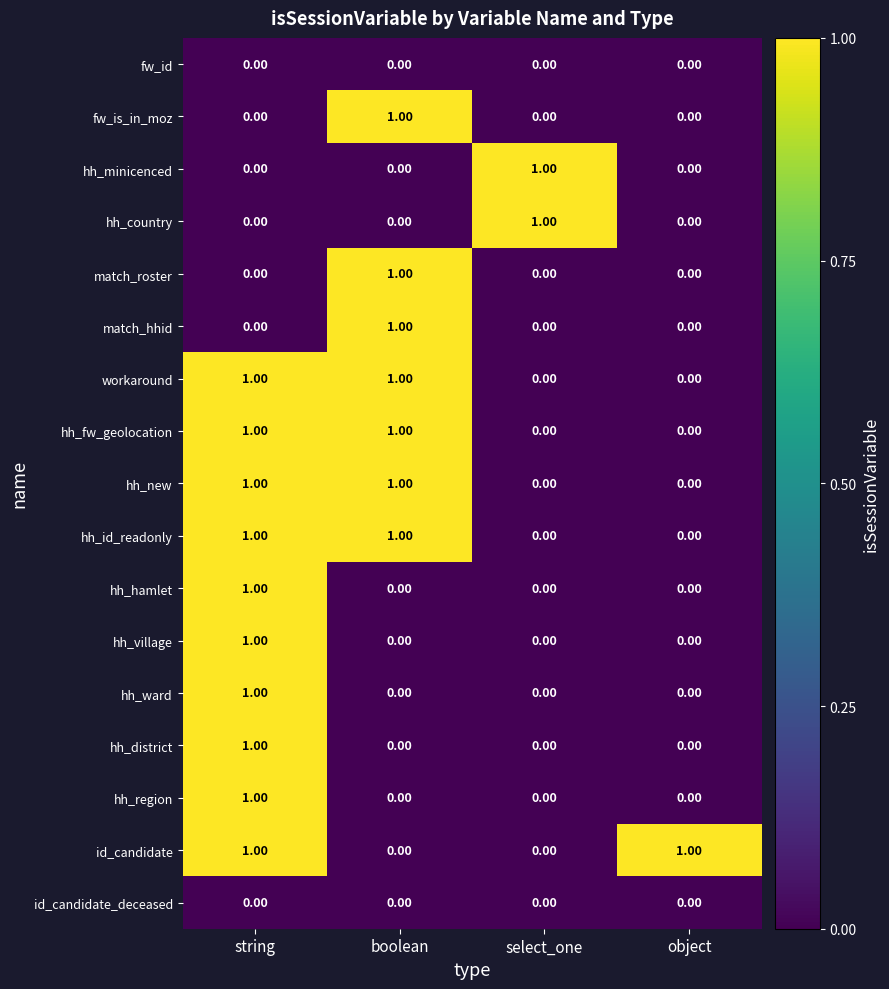

What is the total value across all series at boolean?

7